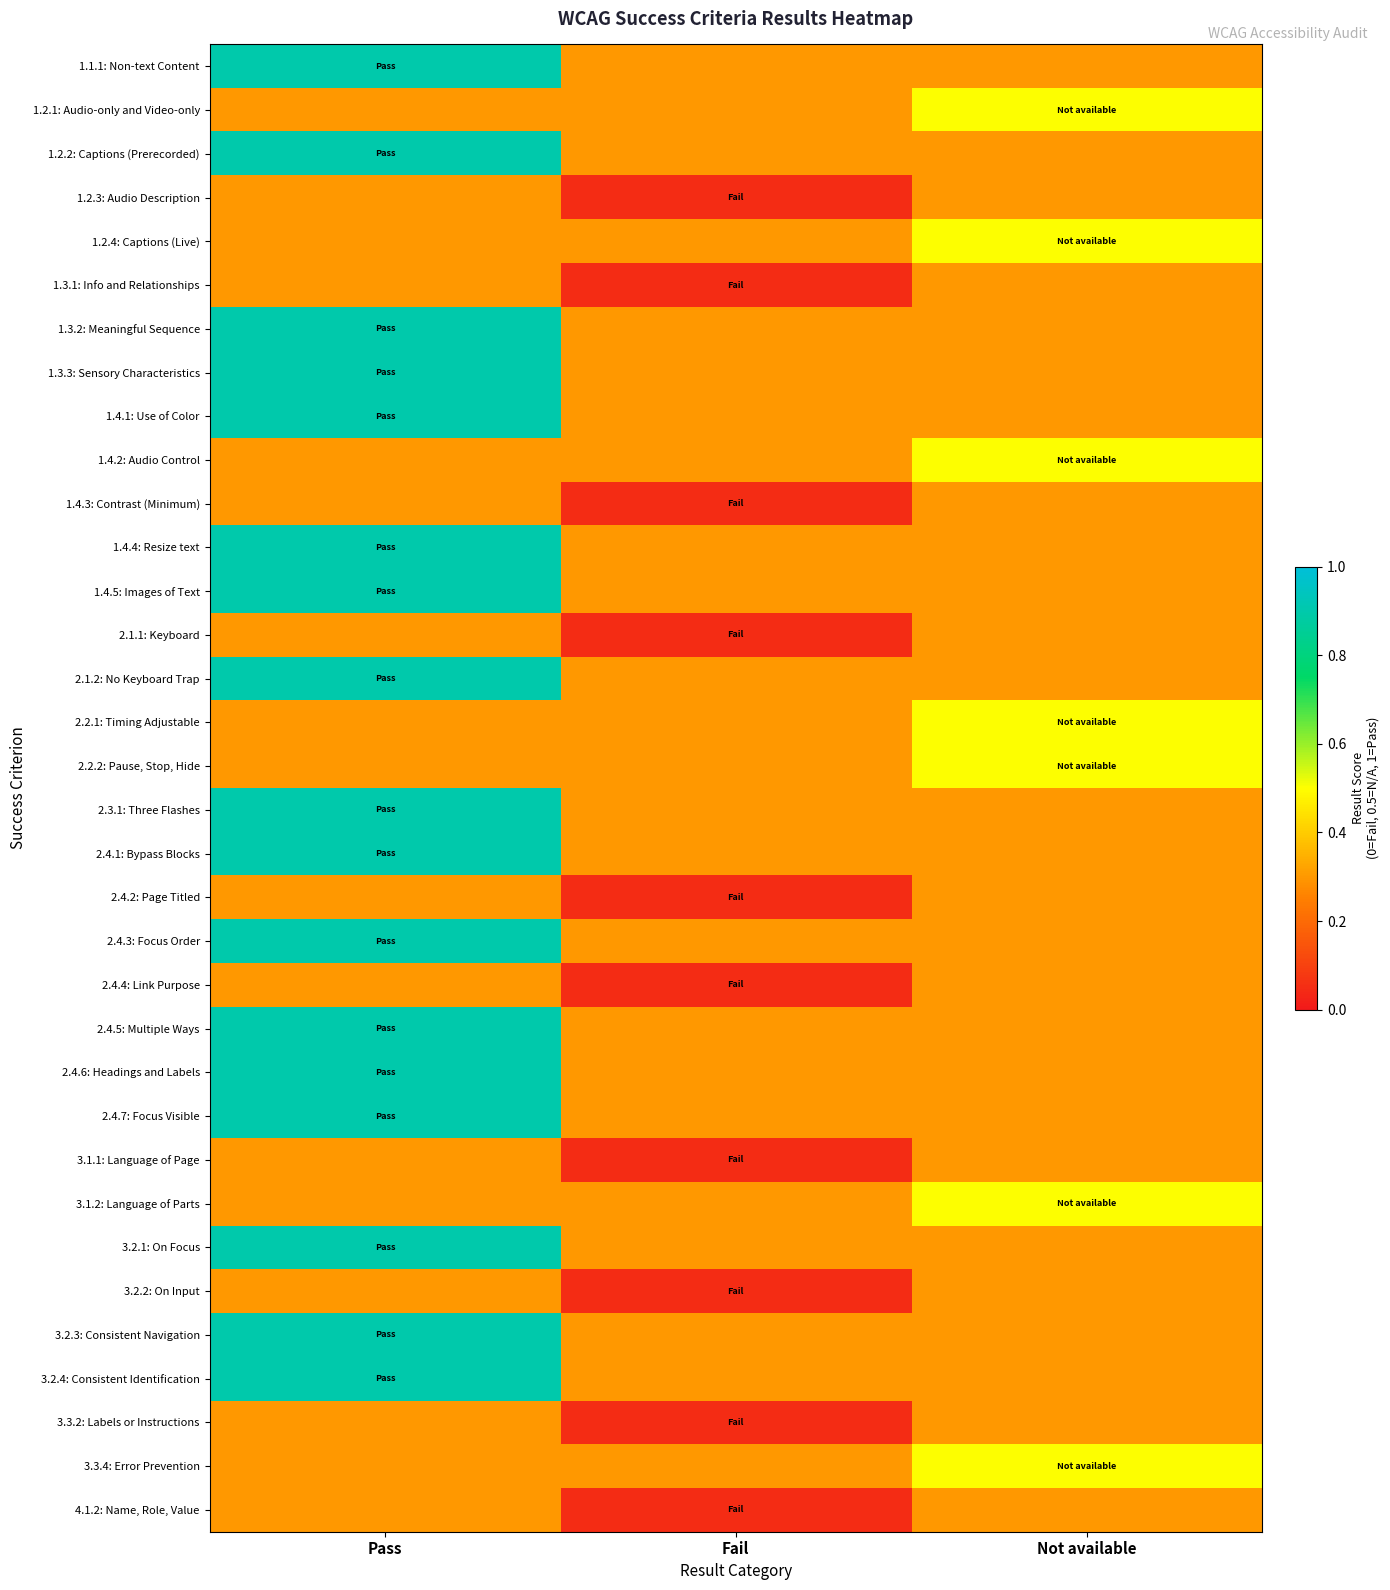

At which category is the sum across all series the highest?

Pass